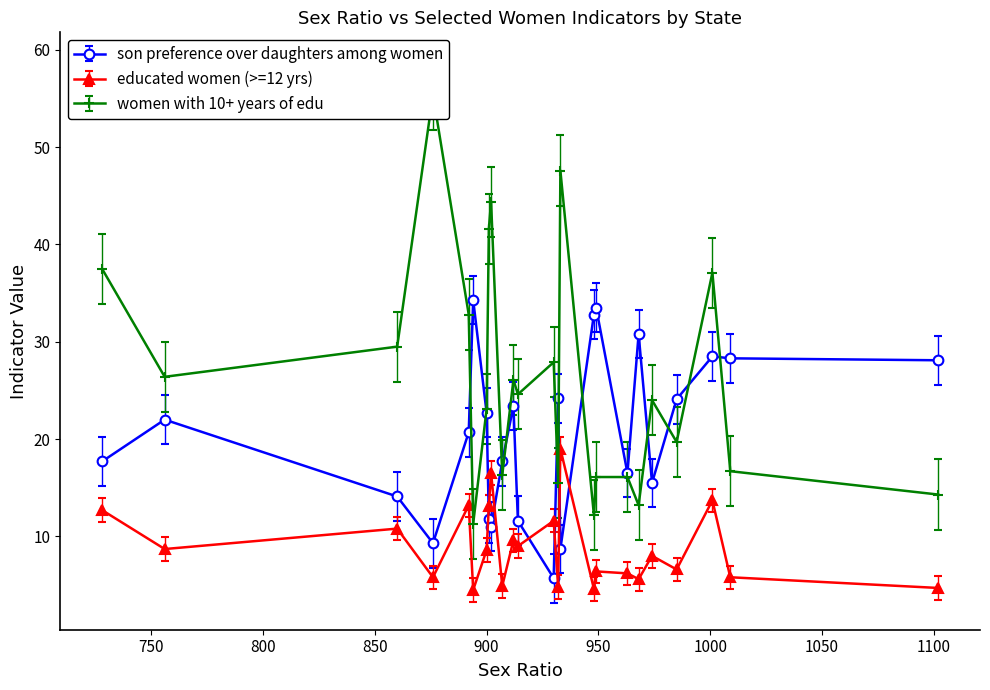

Rank the series by their average value, from highest to lowest.

women with 10+ years of edu, son preference over daughters among women, educated women (>=12 yrs)